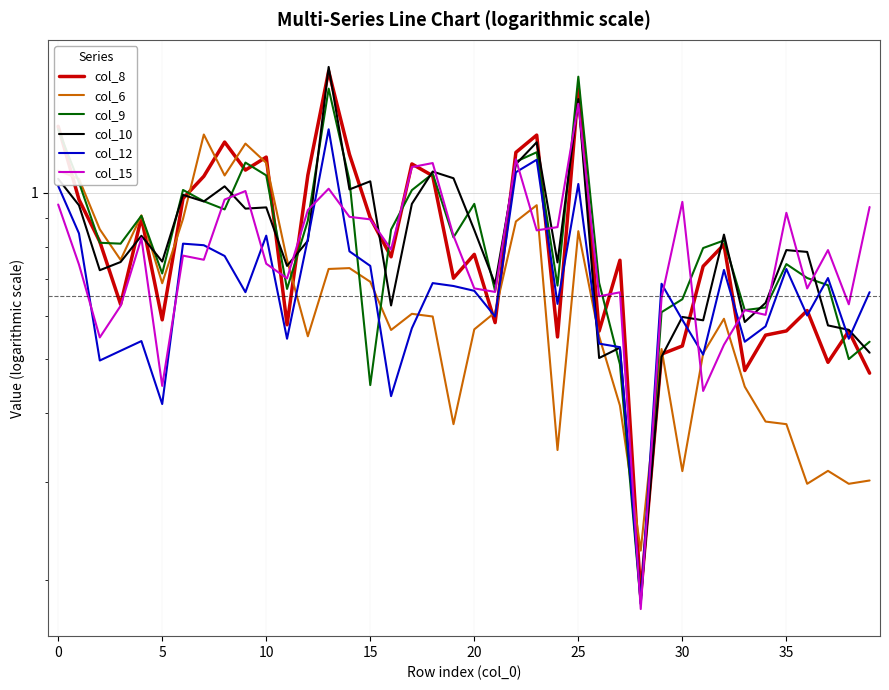

What is the total value across all series at 29?

3.5